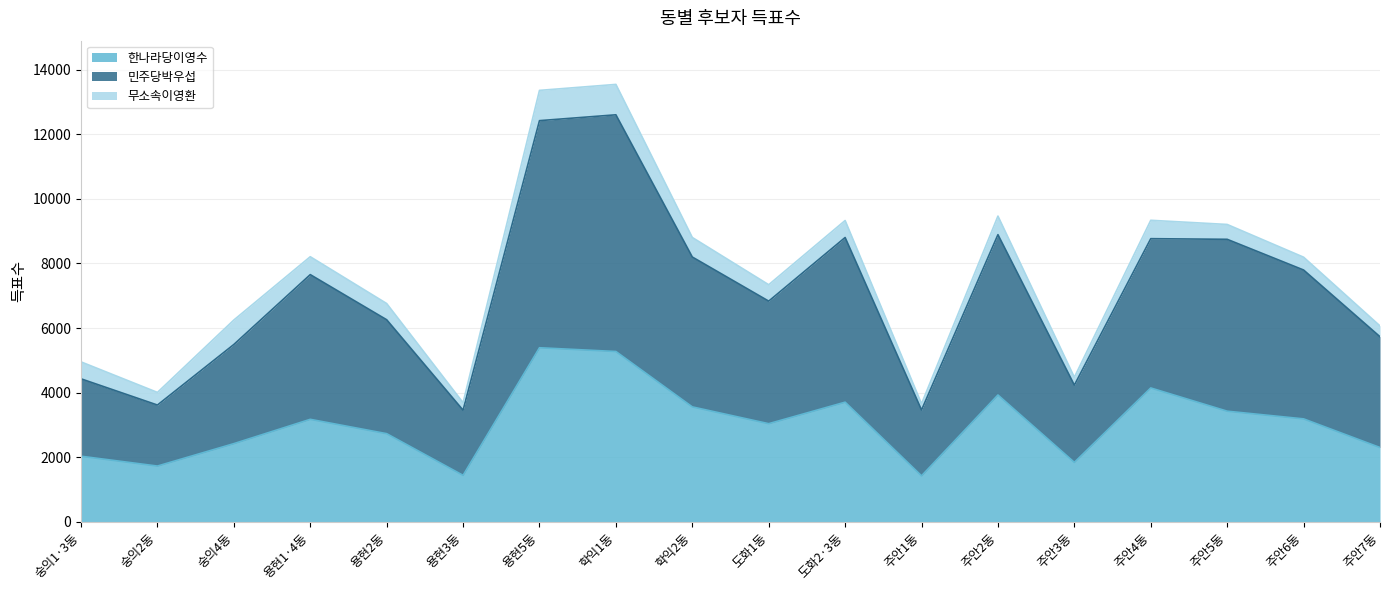

What is the lowest value of the 한나라당이영수 series?

1424